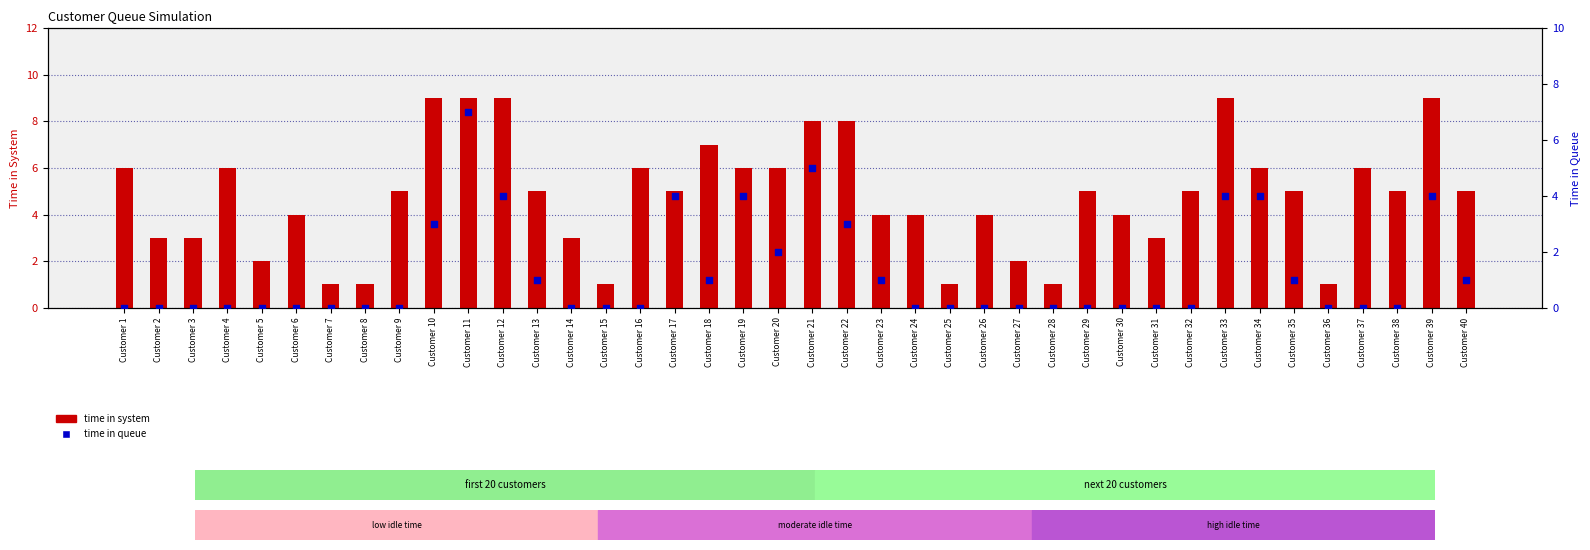

Is the value of time in queue at Customer 11 greater than the value of time in system at Customer 40?

Yes